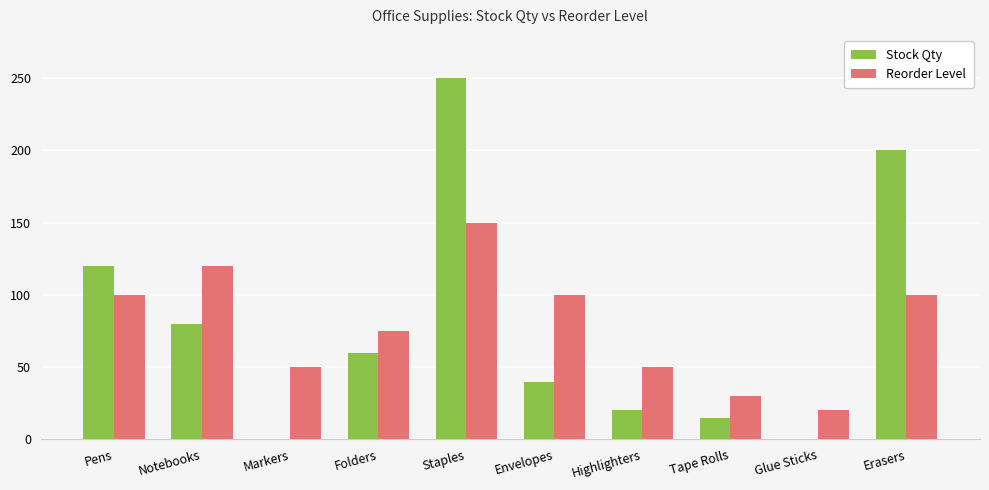

Reading left to right, extract all data points from this chart.

Stock Qty: Pens=120	Notebooks=80	Markers=0	Folders=60	Staples=250	Envelopes=40	Highlighters=20	Tape Rolls=15	Glue Sticks=0	Erasers=200
Reorder Level: Pens=100	Notebooks=120	Markers=50	Folders=75	Staples=150	Envelopes=100	Highlighters=50	Tape Rolls=30	Glue Sticks=20	Erasers=100